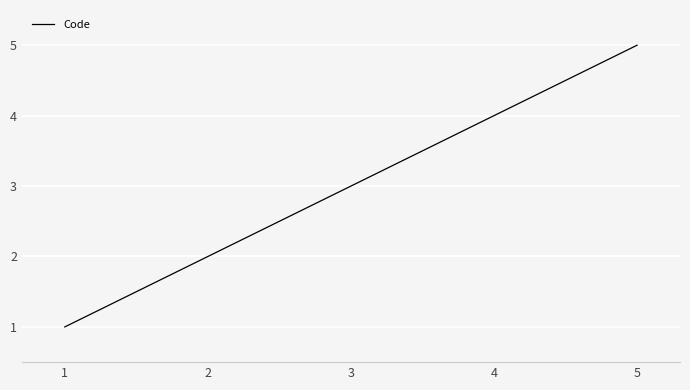

The value at 2 is 2. True or false?

True